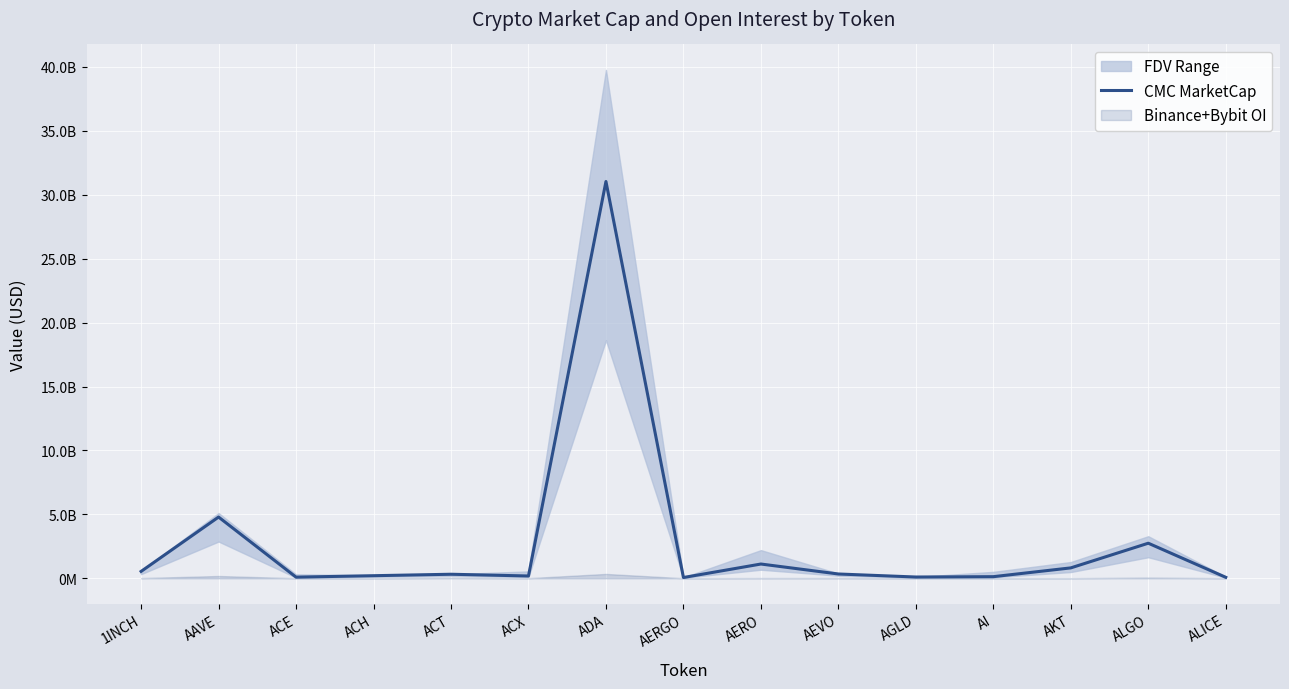

List the labels in order of value, smallest first.

AERGO, ALICE, ACE, AGLD, AI, ACX, ACH, ACT, AEVO, 1INCH, AKT, AERO, ALGO, AAVE, ADA